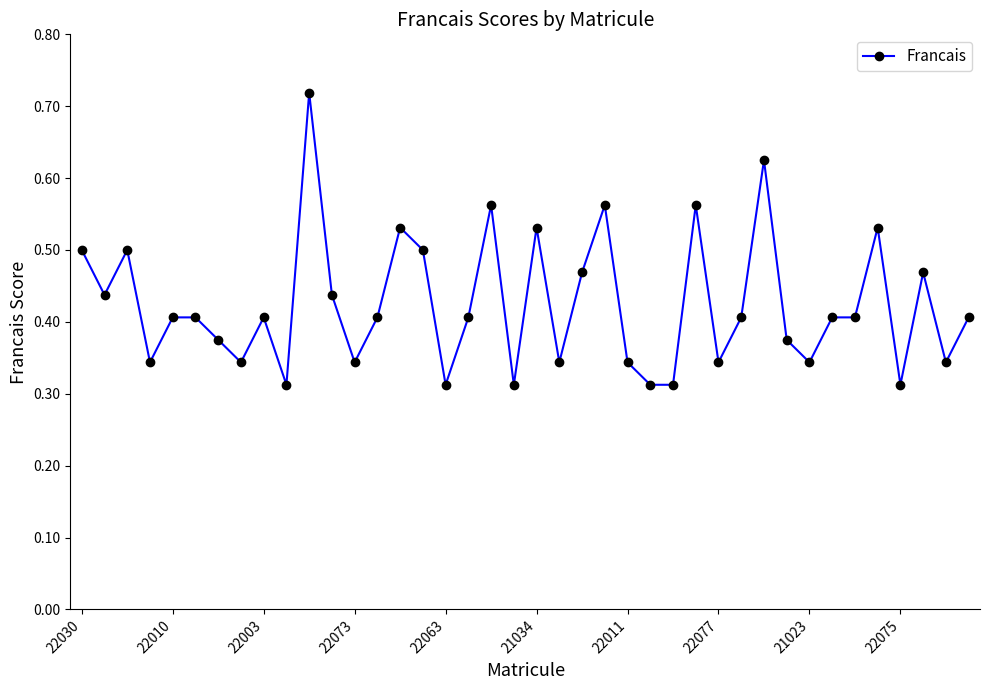

Is this an area chart (filled region under the line)?

No